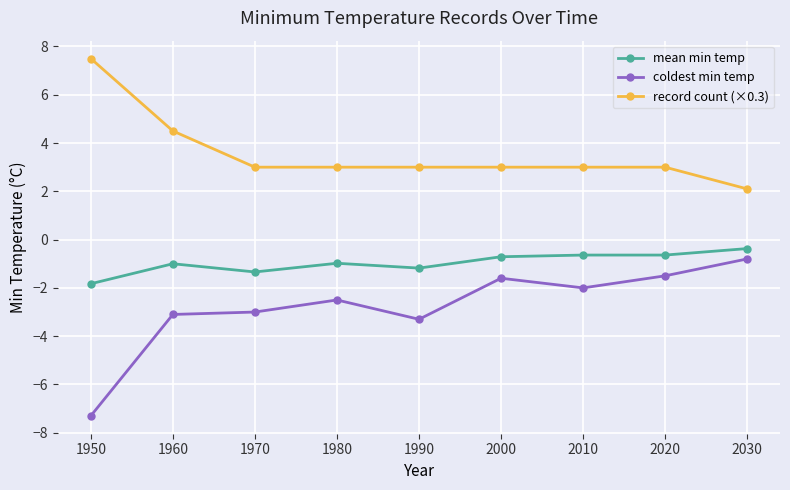

Is the value of coldest min temp at 1980 greater than the value of mean min temp at 1990?

No